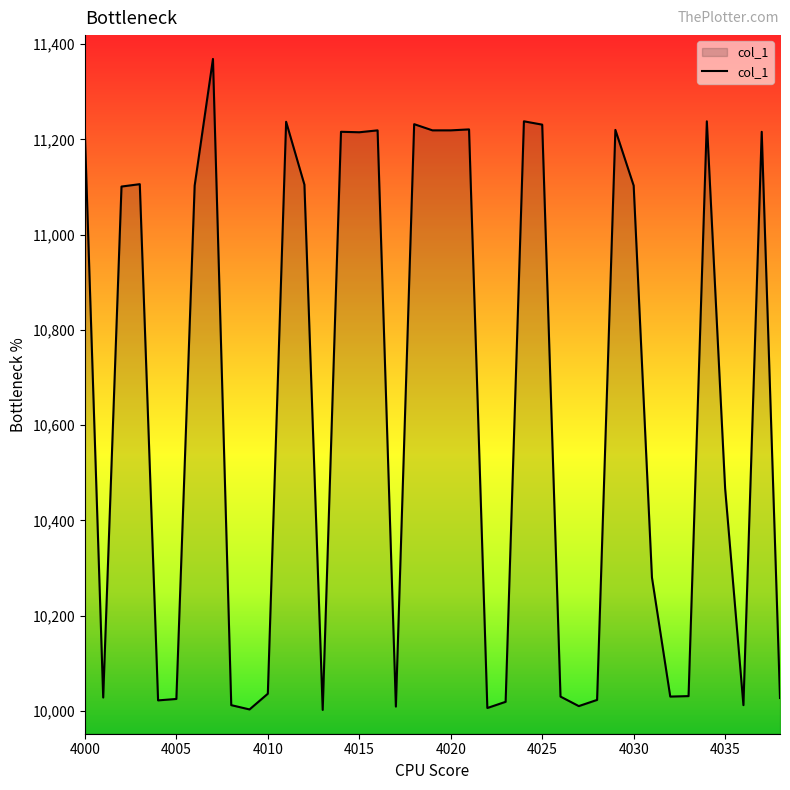

True or false: there are more than 2 points higher than both neighbors.

True